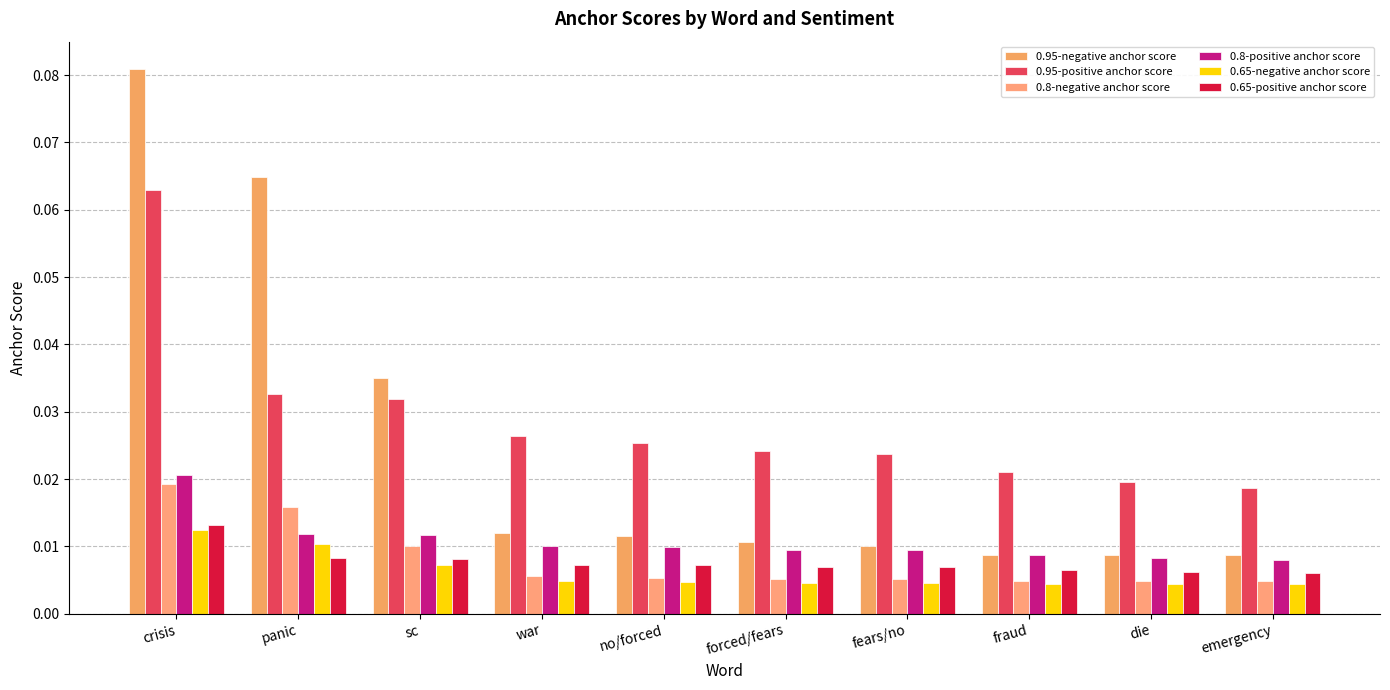

Is the value of 0.8-positive anchor score at fraud greater than the value of 0.95-positive anchor score at forced/fears?

No